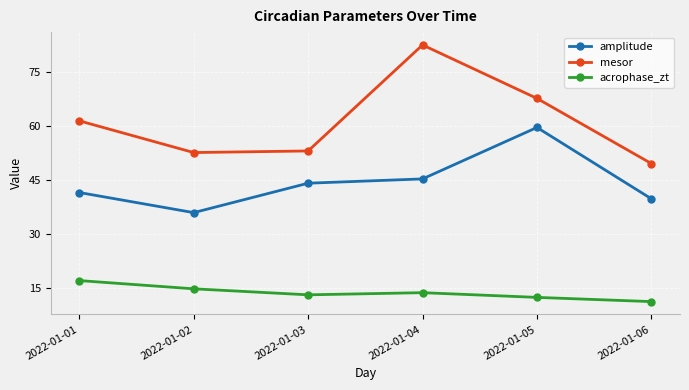

Where is the first local maximum for mesor?

2022-01-04